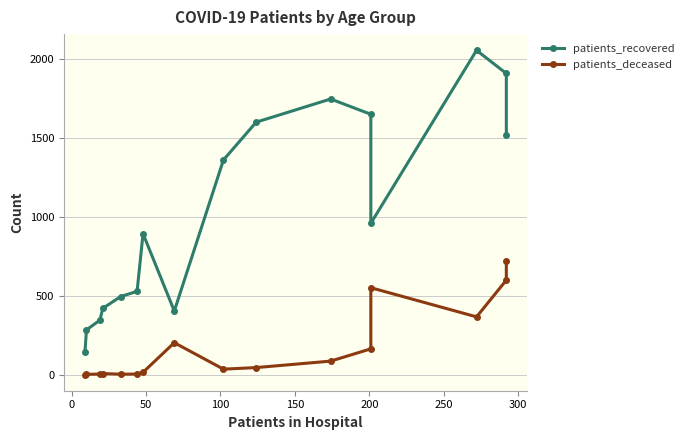

At how many categories does at least one series exceed 136?

16